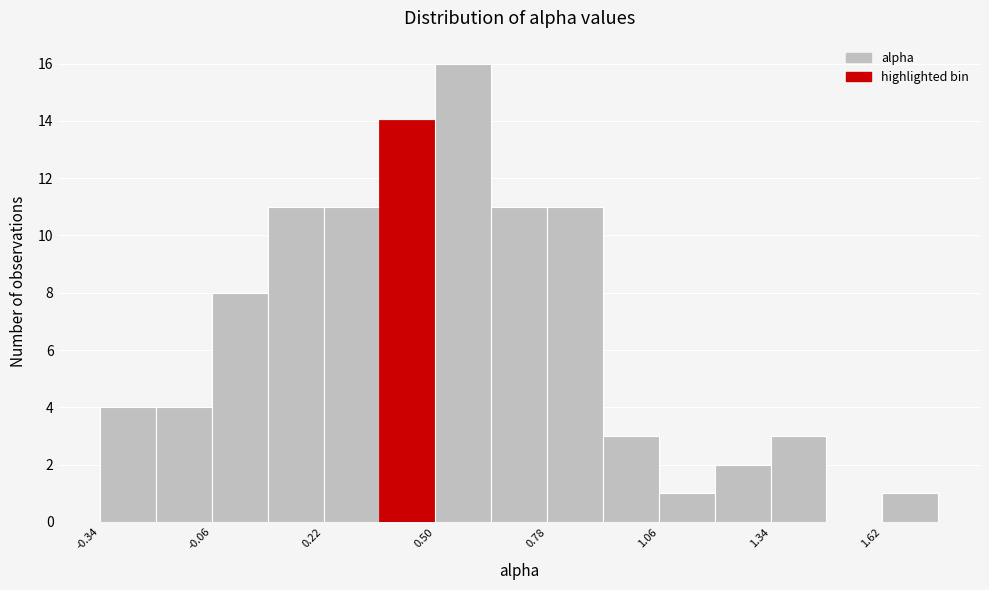

Around what value on the x-axis is the tallest bar? Give the approximate position of its centre, as read against the axis.

0.55